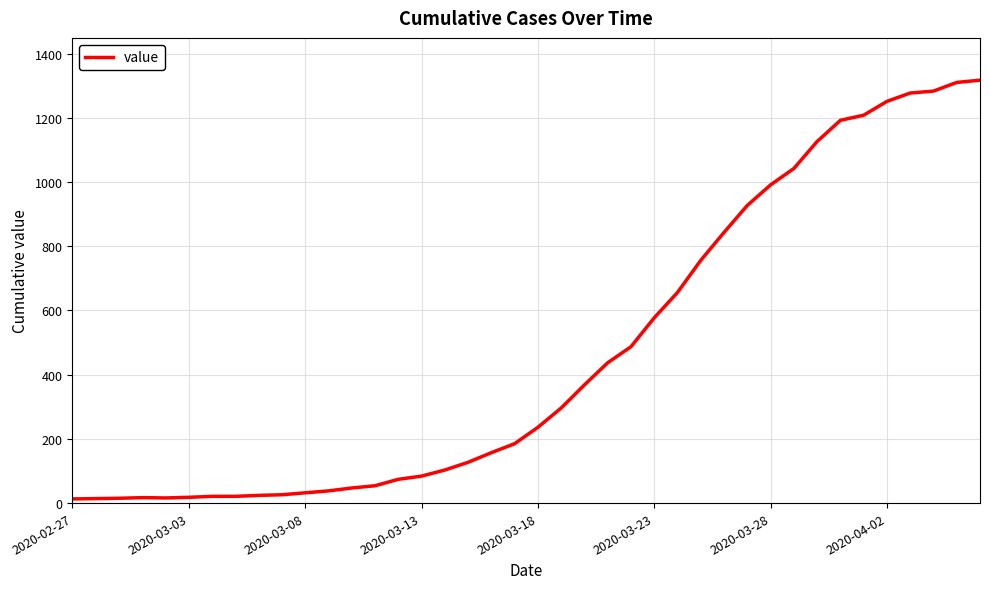

What is the difference between the maximum and minimum values?

1304